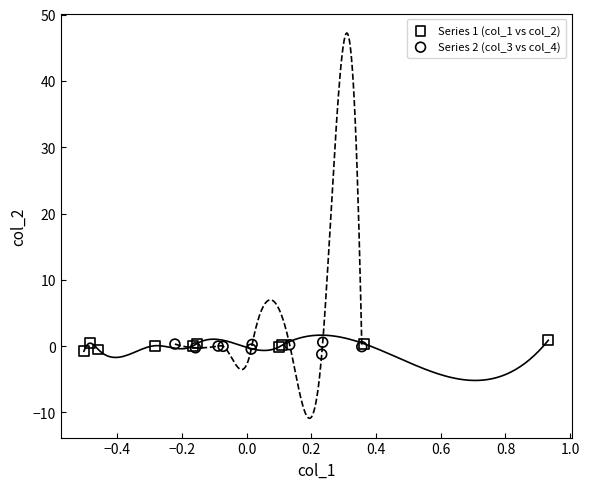

What are all the series names shown in the legend?

Series 1 (col_1 vs col_2), Series 2 (col_3 vs col_4)